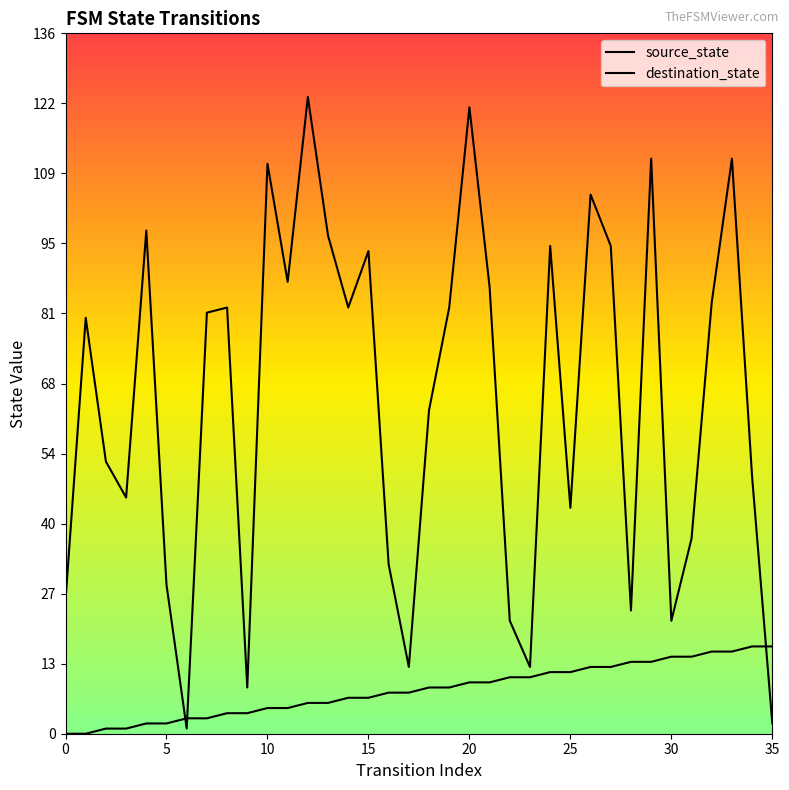

What is the sum of all source_state values?

306